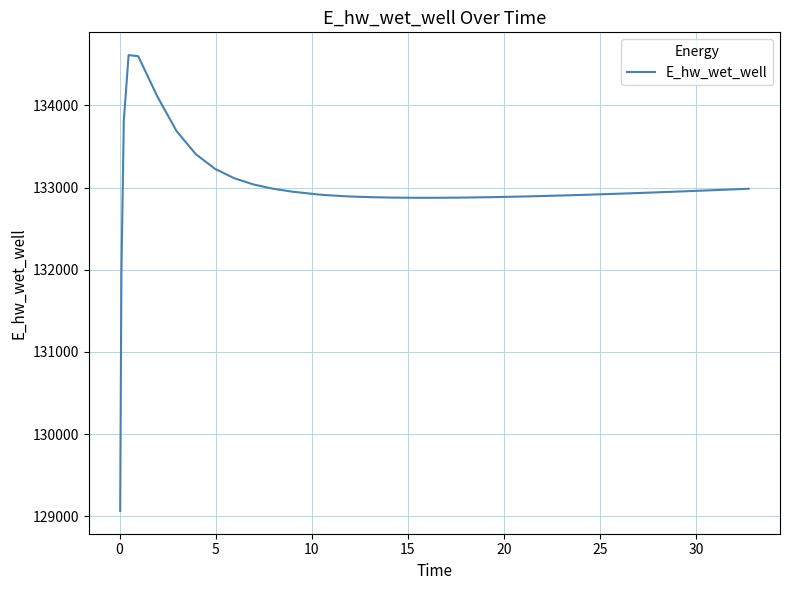

What is the minimum value shown in the chart?

129064.3